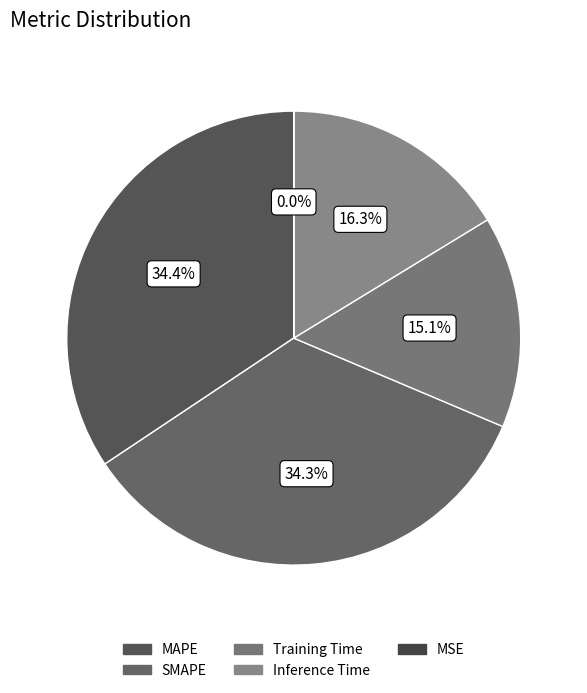

Rank the categories by value from highest to lowest.

MAPE, SMAPE, Inference Time, Training Time, MSE